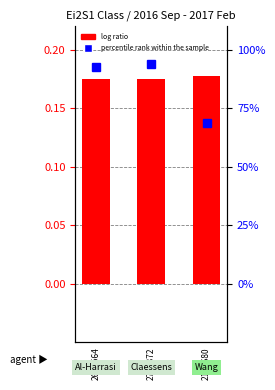

What is the label of the 1st bar from the left?

2645564